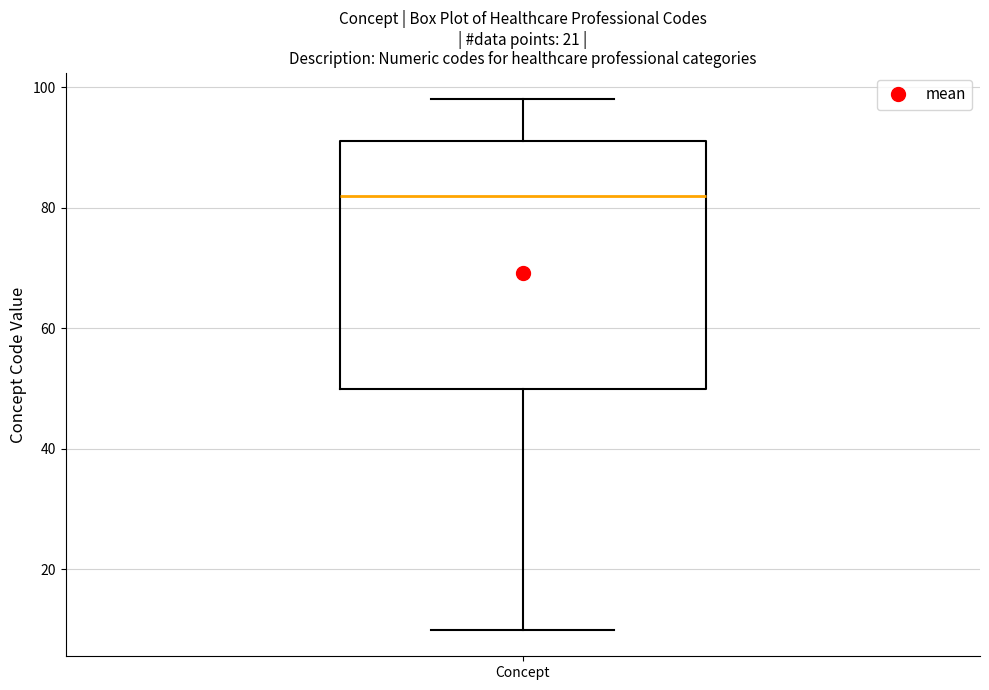

Where does the upper whisker of the box for Concept end on the y-axis? The values are not printed on the chart, so give them approximately, as read against the axis.

98